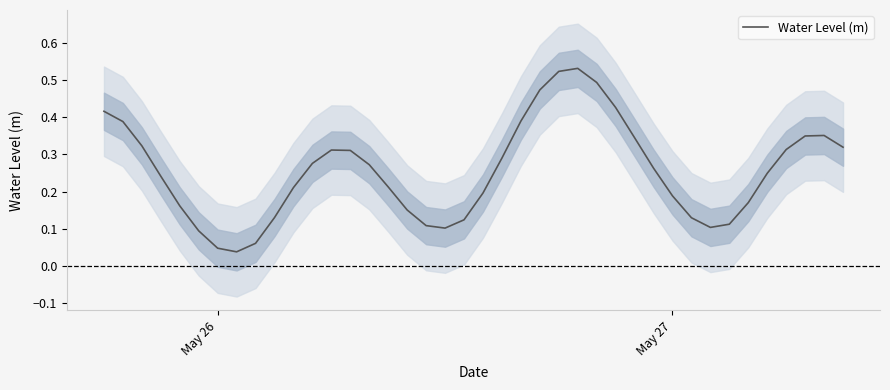

Is it true that Water Level (m) equals 0.3 at May 27?

False